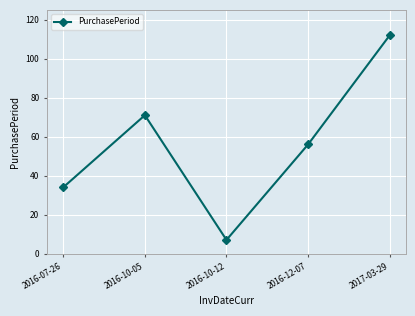

Reading left to right, list all the values displayed in this chart.

34	71	7	56	112